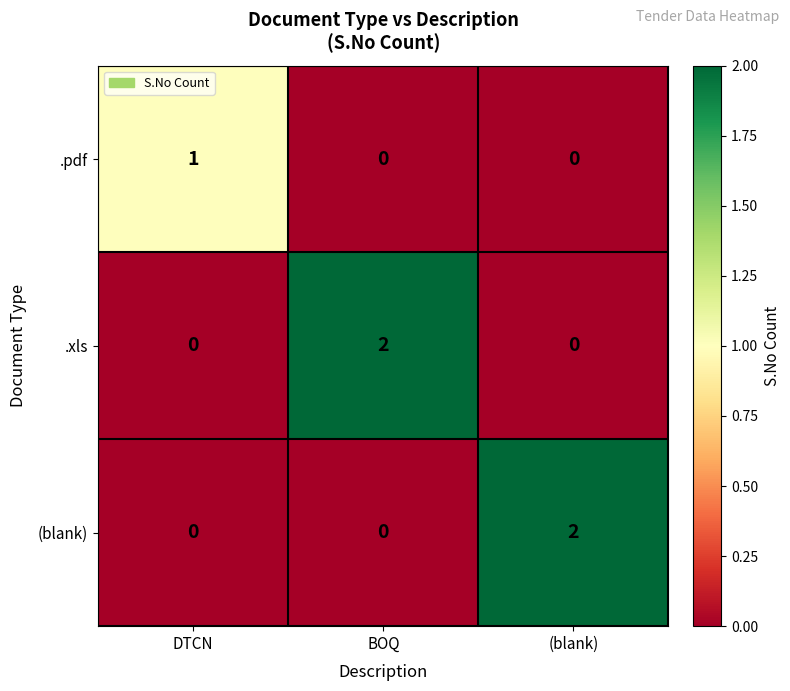

Reading left to right, extract all data points from this chart.

.pdf: 1	0	0
.xls: 0	2	0
(blank): 0	0	2